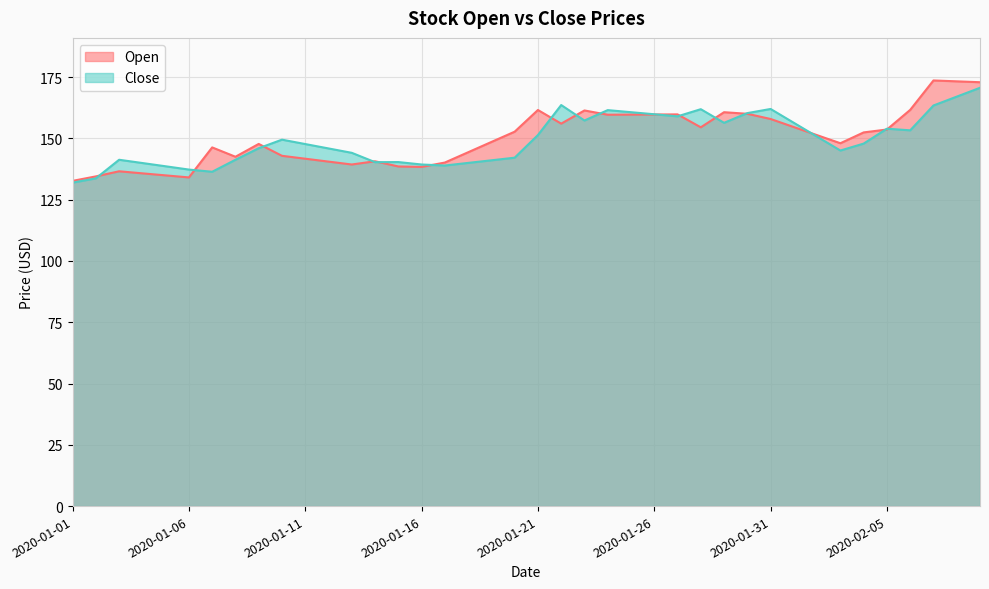

At which category is the sum across all series the highest?

2020-02-09